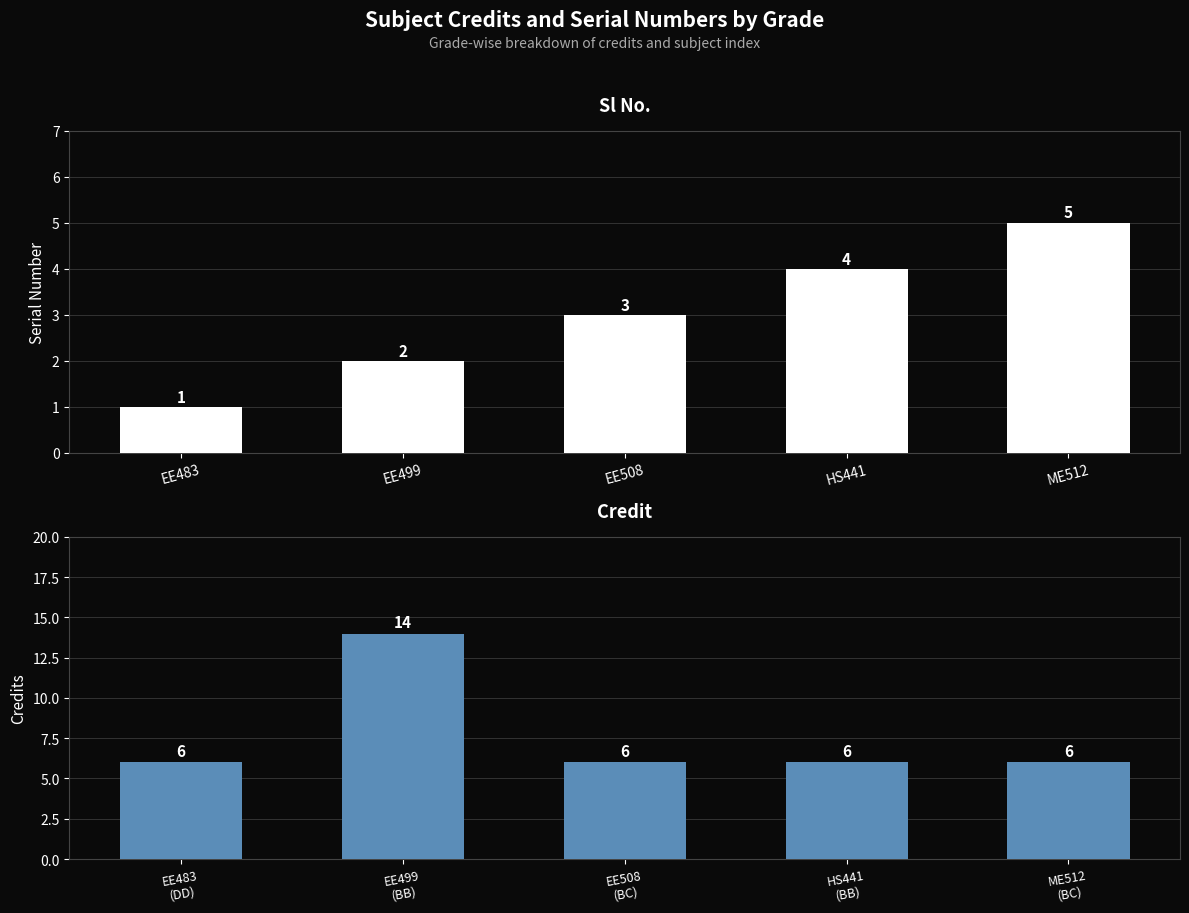

At how many categories does at least one series exceed 8?

1